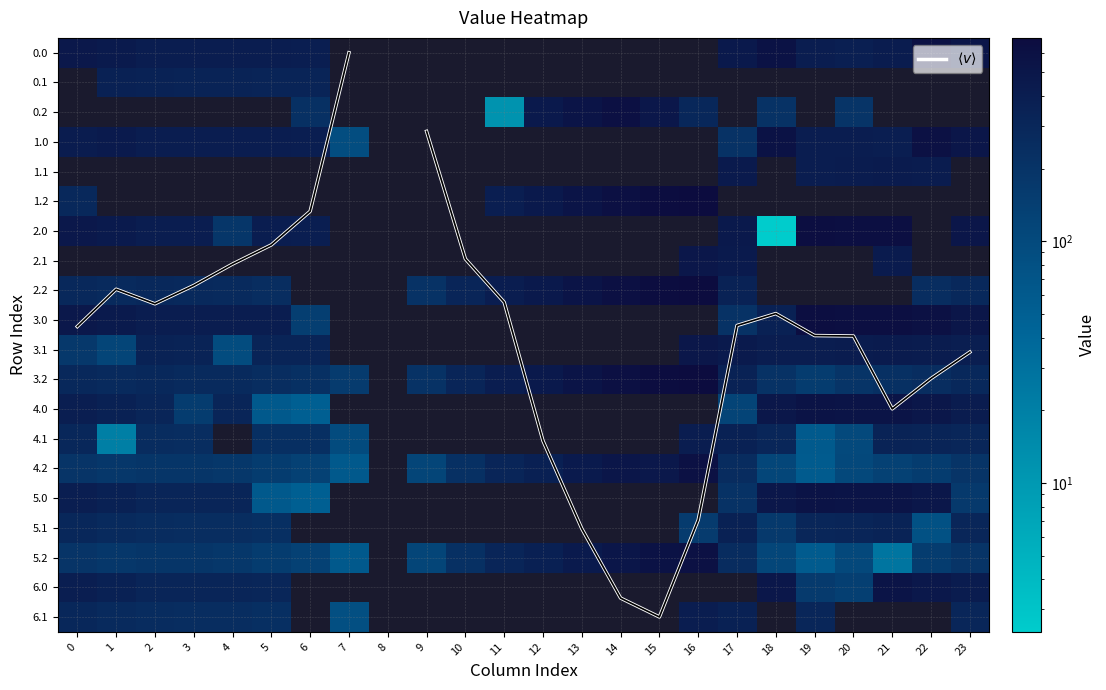

At which category does the chart reach its peak across all series?

16